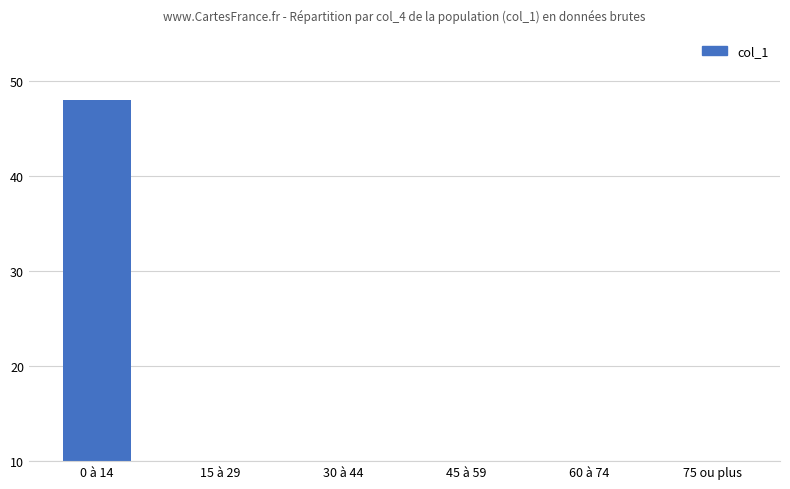

At which label is the value closest to 24?

15 à 29